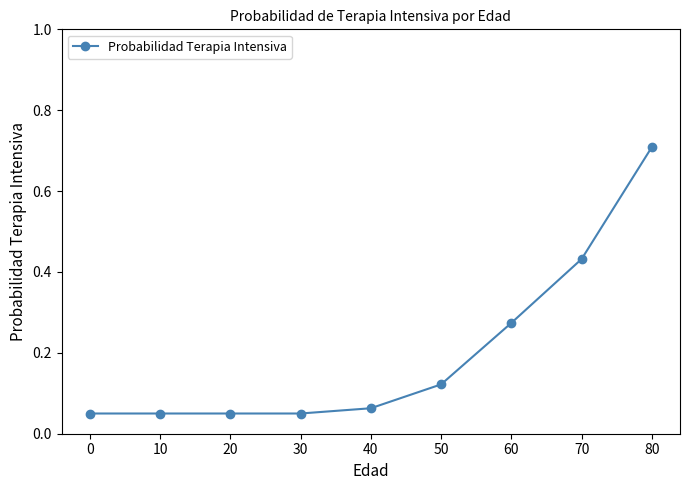

Is it true that the value at 30 is 0.0?

False